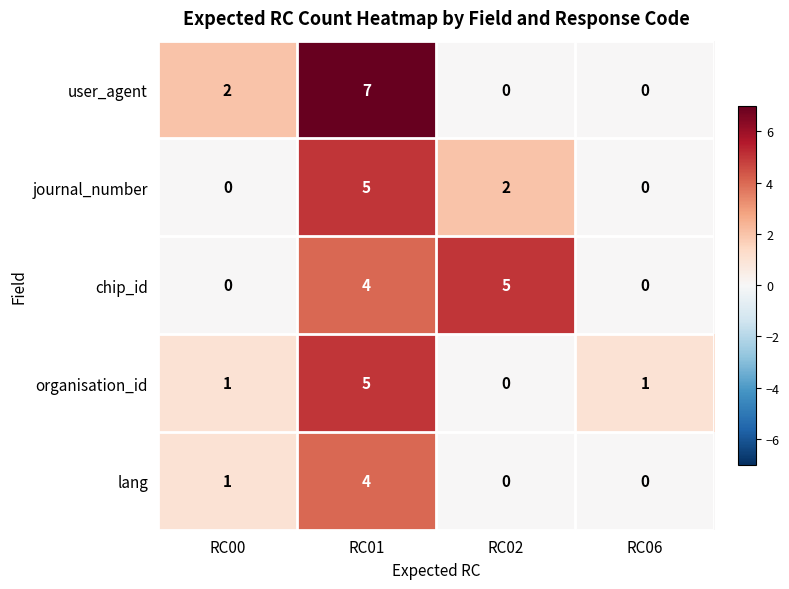

Which series has the widest spread of values?

user_agent